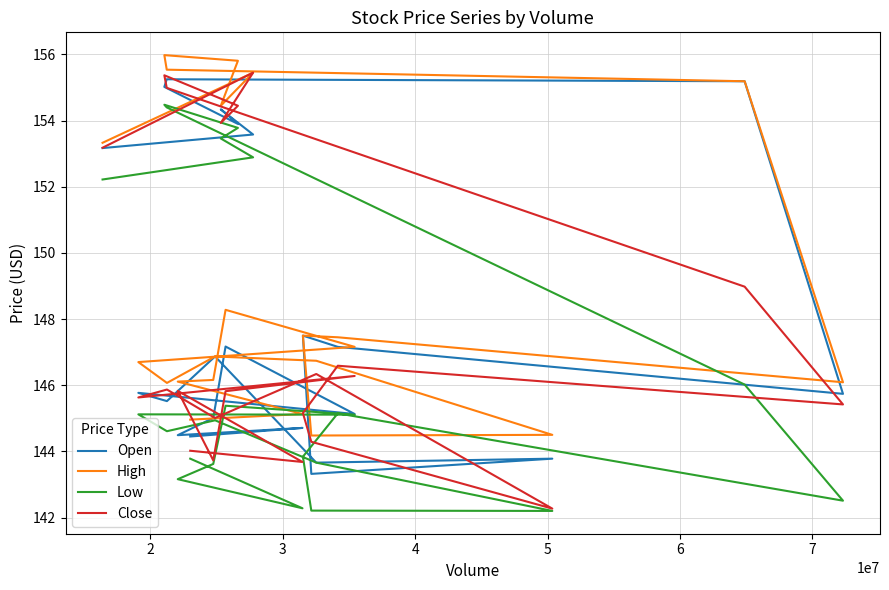

What is the value of the Low point at the 3rd from the left?

153.5